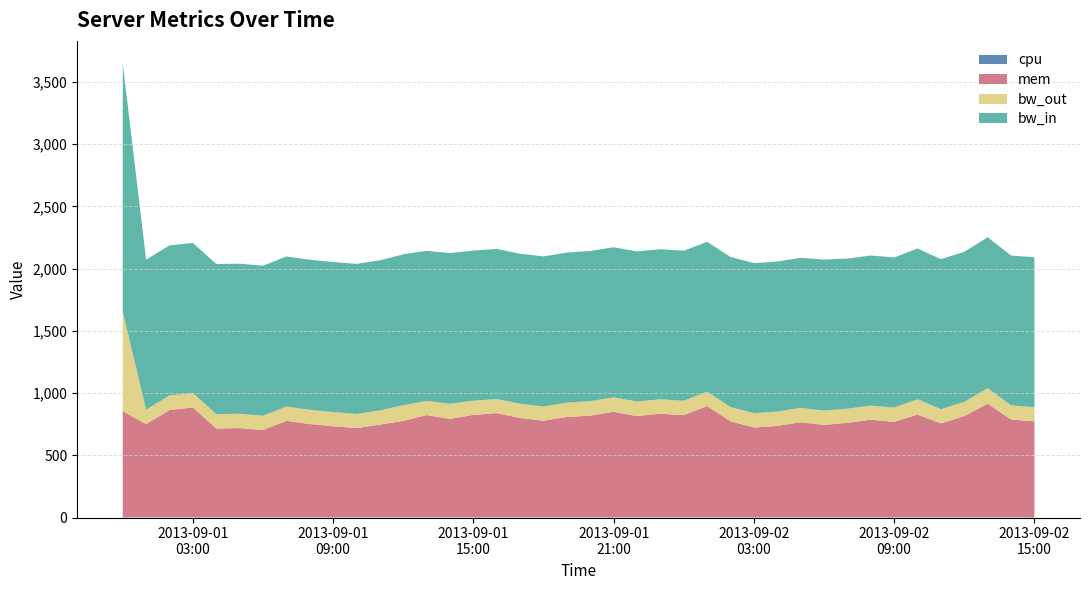

Reading left to right, what are all the values shown in this chart?

cpu: 1.7	1.7	1.7	1.8	1.7	1.7	1.6	1.7	1.7	1.7	1.7	1.7	1.6	1.6	1.7	1.7	1.9	1.8	1.7	1.6	1.5	1.6	1.6	1.5	1.6	1.7	1.7	1.6	1.6	1.6	1.6	1.7	1.8	1.7	1.8	1.9	1.8	1.8	2.0	2.0
mem: 852.3	749.6	861.9	882.7	713.7	717.1	701.4	775.5	749.6	731.5	716.8	744.8	775.5	821.6	790.9	823.3	836.9	798.0	776.2	806.2	817.5	848.2	813.4	833.2	821.2	893.9	771.1	722.3	734.2	764.2	742.7	758.8	784.4	767.3	825.7	754.7	813.7	912.7	785.7	770.7
bw_out: 799.3	115.4	117.0	116.1	115.9	115.0	114.4	114.4	114.6	114.2	114.3	114.2	125.2	114.1	121.4	114.1	113.5	114.0	114.4	115.0	116.0	116.0	117.4	115.5	115.6	115.8	115.1	114.6	115.6	115.3	114.9	114.1	113.5	114.5	123.2	113.8	113.9	125.0	113.5	113.7
bw_in: 1994.5	1206.2	1206.3	1206.1	1206.2	1206.0	1205.9	1206.0	1206.0	1205.9	1205.7	1206.2	1212.9	1205.9	1210.9	1206.1	1205.9	1205.9	1206.0	1206.2	1206.7	1206.1	1206.2	1205.9	1205.9	1203.7	1206.2	1206.1	1205.6	1206.0	1213.4	1206.2	1206.1	1206.2	1211.6	1205.7	1205.9	1212.5	1204.3	1205.3